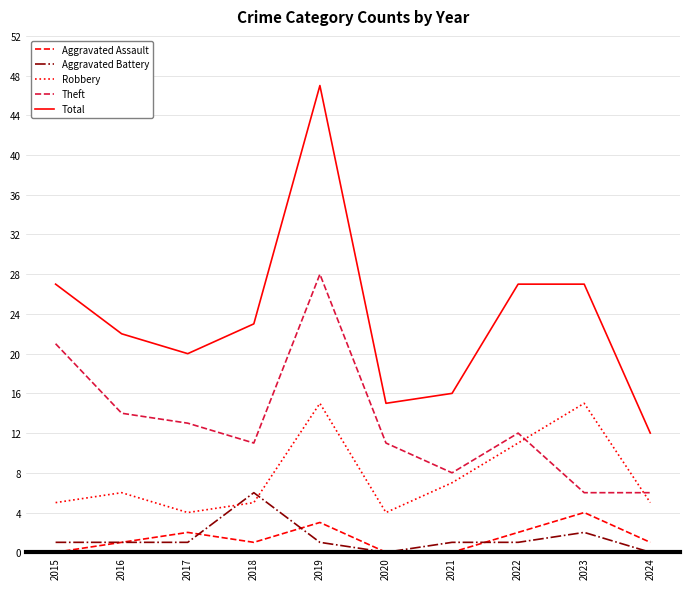

At which category is the sum across all series the highest?

2019